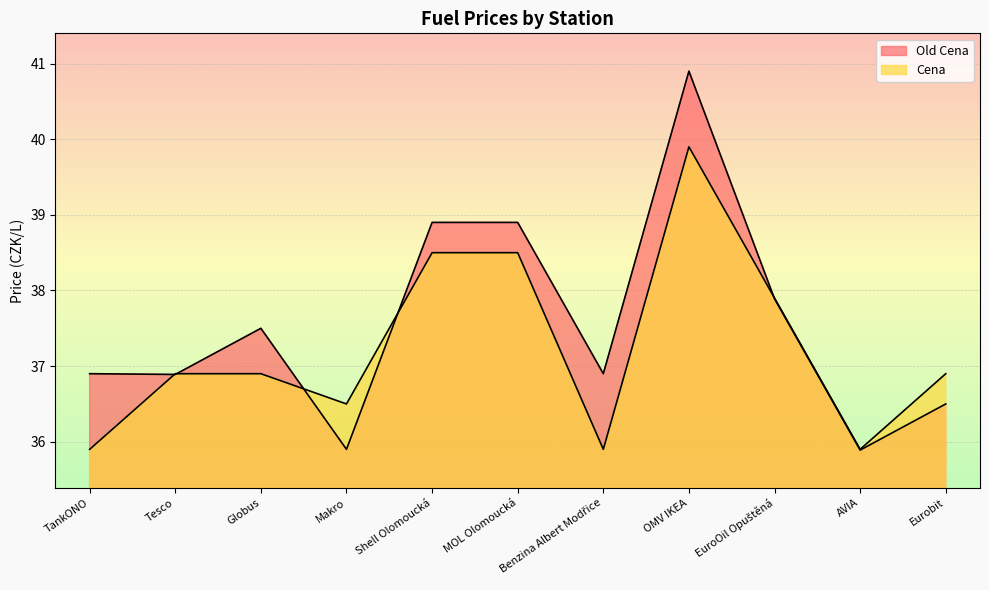

True or false: Cena has more than 0 interior local peaks.

True